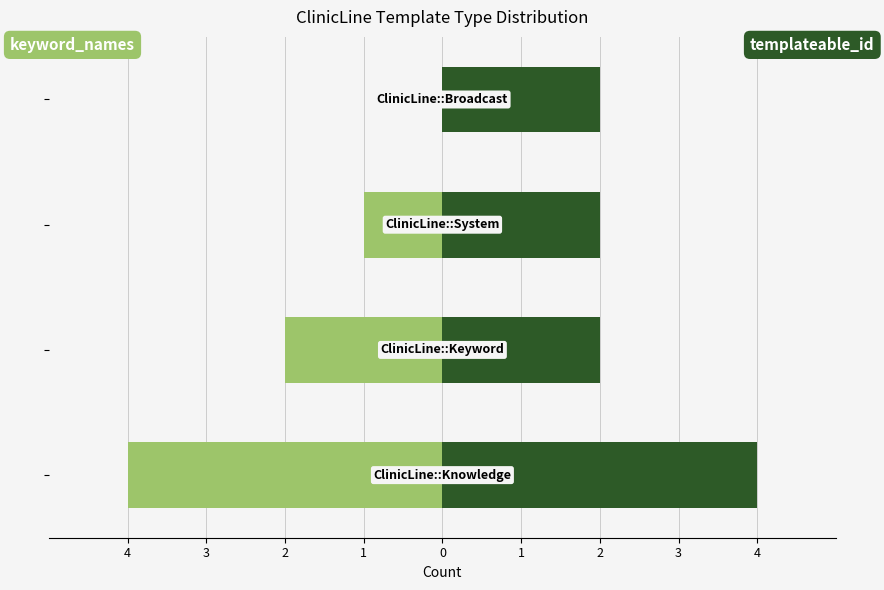

What is the value of the templateable_id (count) bar at the 4th from the left?

2